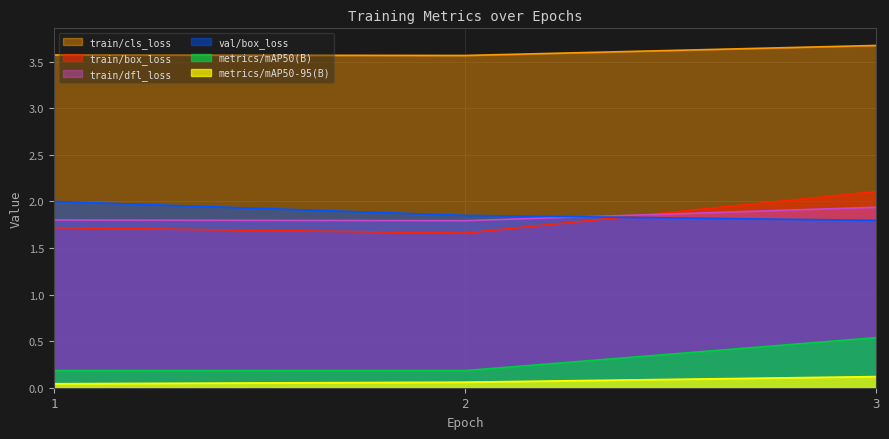

True or false: train/cls_loss has a value of 3.7 at 3.

True